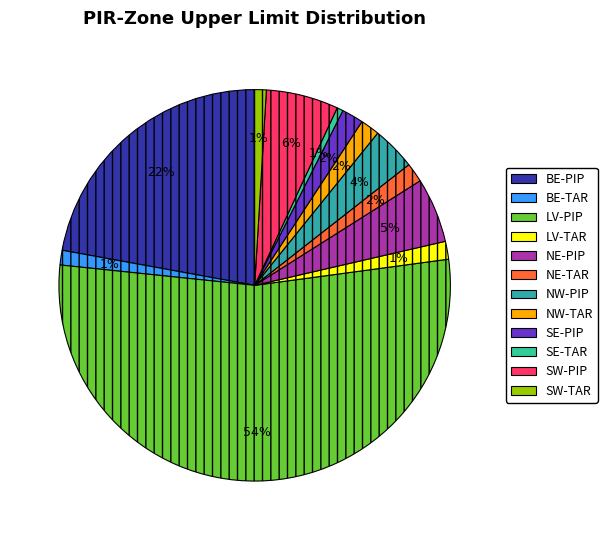

What is the change in value from BE-TAR to NW-TAR?

+4.6